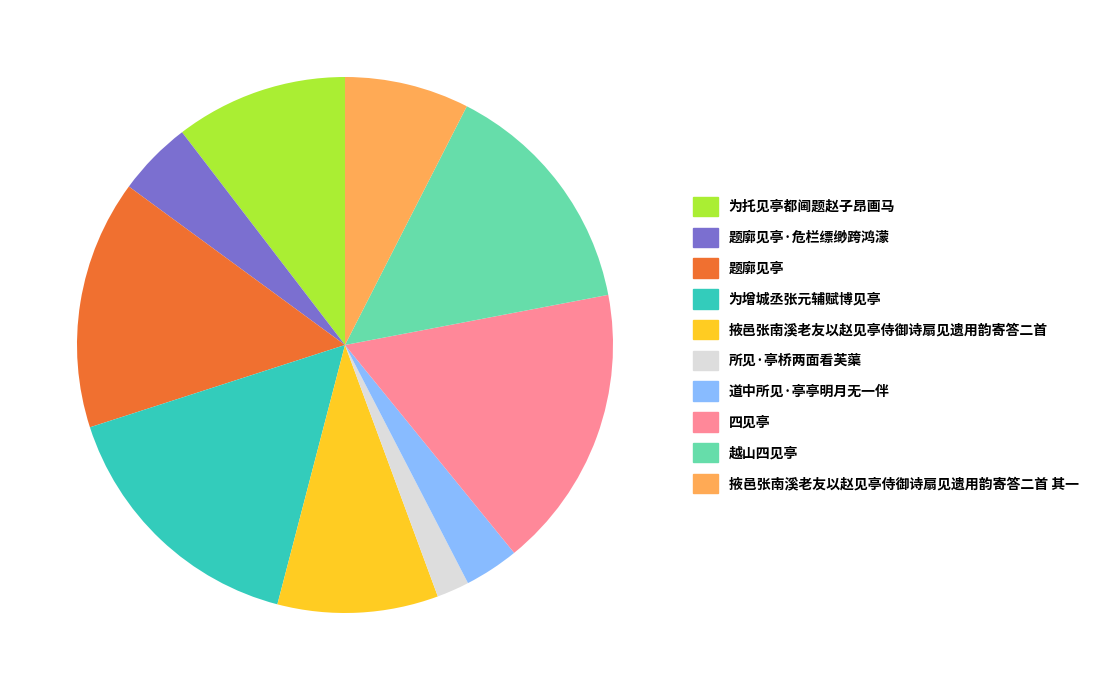

Is there any slice that represents more than half of the pie?

No